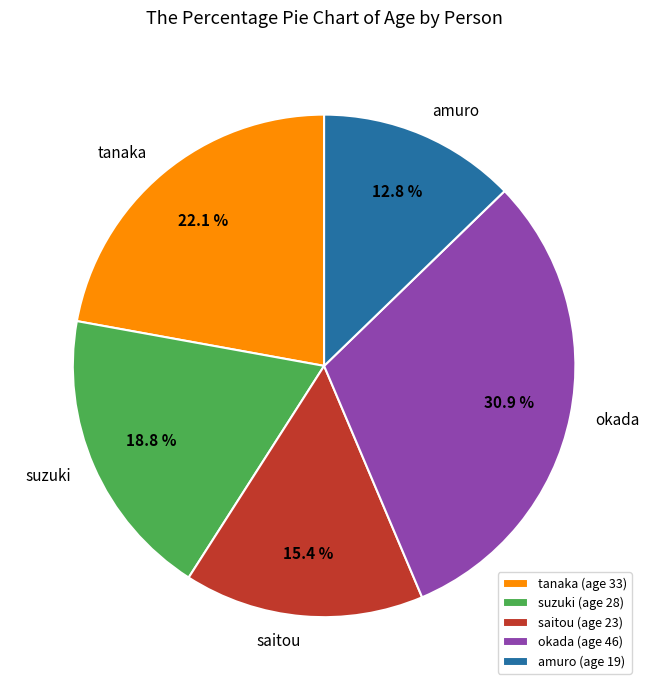

What percentage do saitou and suzuki together represent?

34.2%